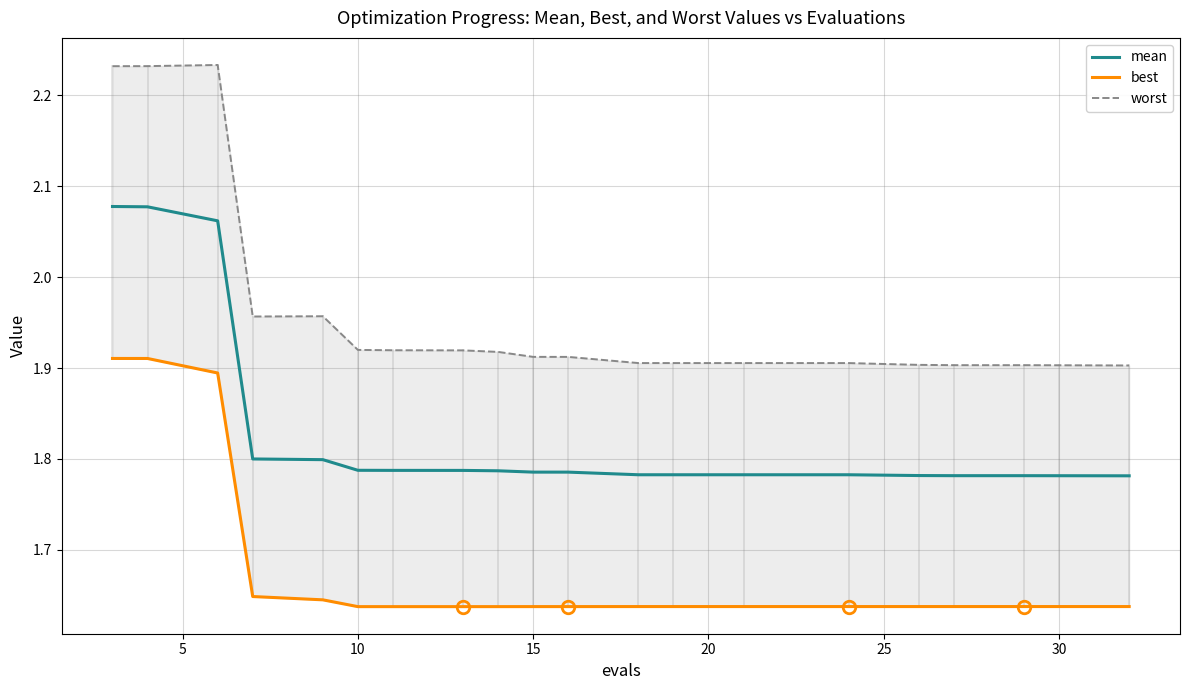

Reading left to right, list all the values displayed in this chart.

mean: 2.1	2.1	2.1	1.8	1.8	1.8	1.8	1.8	1.8	1.8	1.8	1.8	1.8	1.8	1.8	1.8	1.8	1.8	1.8	1.8
best: 1.9	1.9	1.9	1.6	1.6	1.6	1.6	1.6	1.6	1.6	1.6	1.6	1.6	1.6	1.6	1.6	1.6	1.6	1.6	1.6
worst: 2.2	2.2	2.2	2.0	2.0	1.9	1.9	1.9	1.9	1.9	1.9	1.9	1.9	1.9	1.9	1.9	1.9	1.9	1.9	1.9